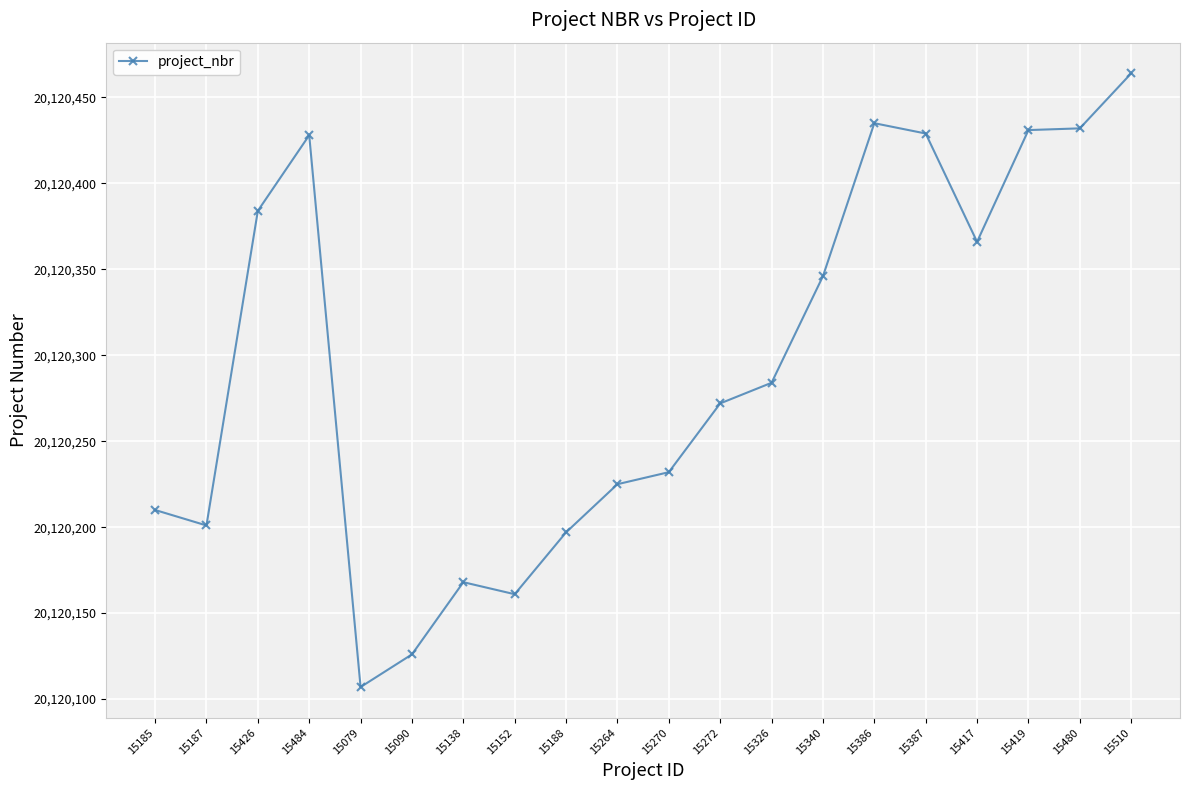

At which category does the chart reach its peak across all series?

15510